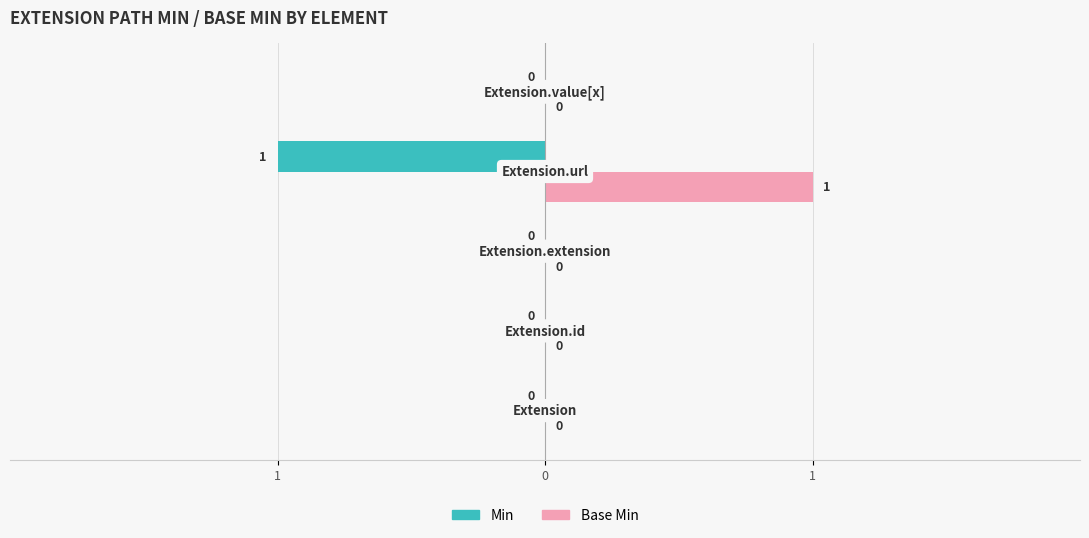

How many Min values are between 0 and 1?

4